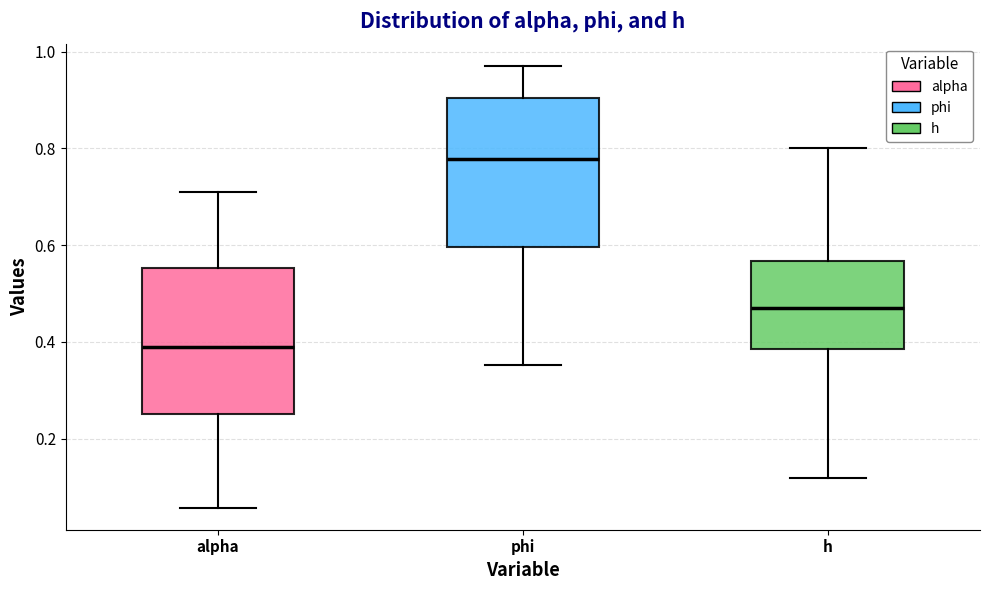

Which box has the lowest median line?

alpha